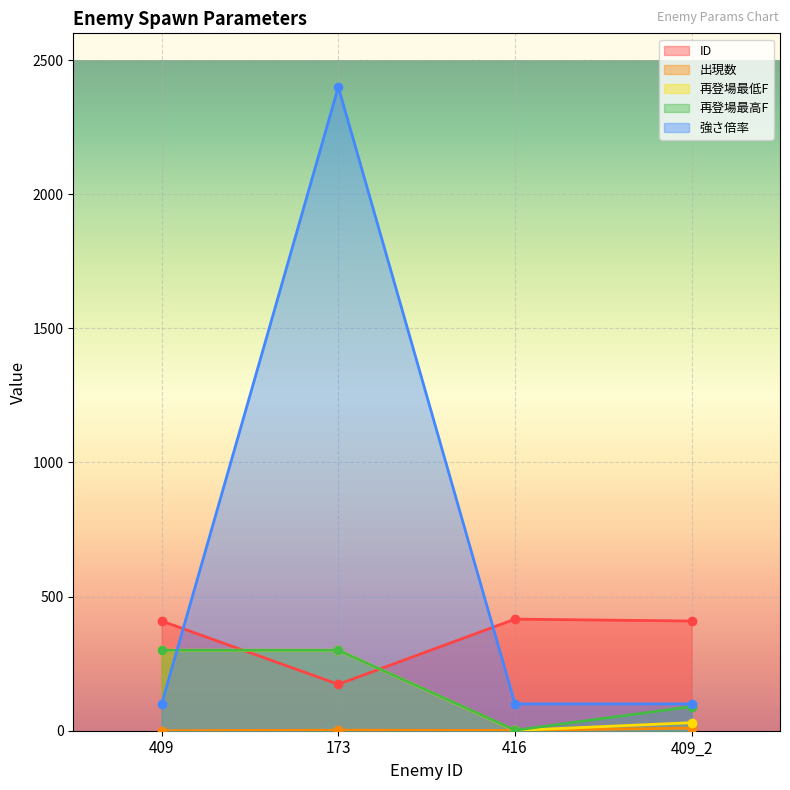

Which category has the lowest value in the 出現数 series?

409